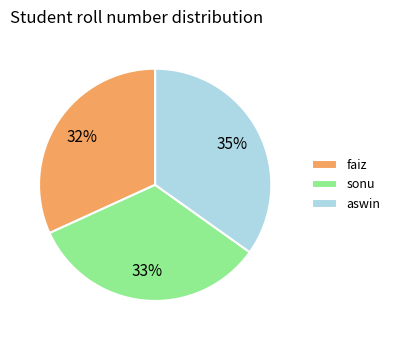

To the nearest percent, what is the combined percentage of sonu and faiz?

65%